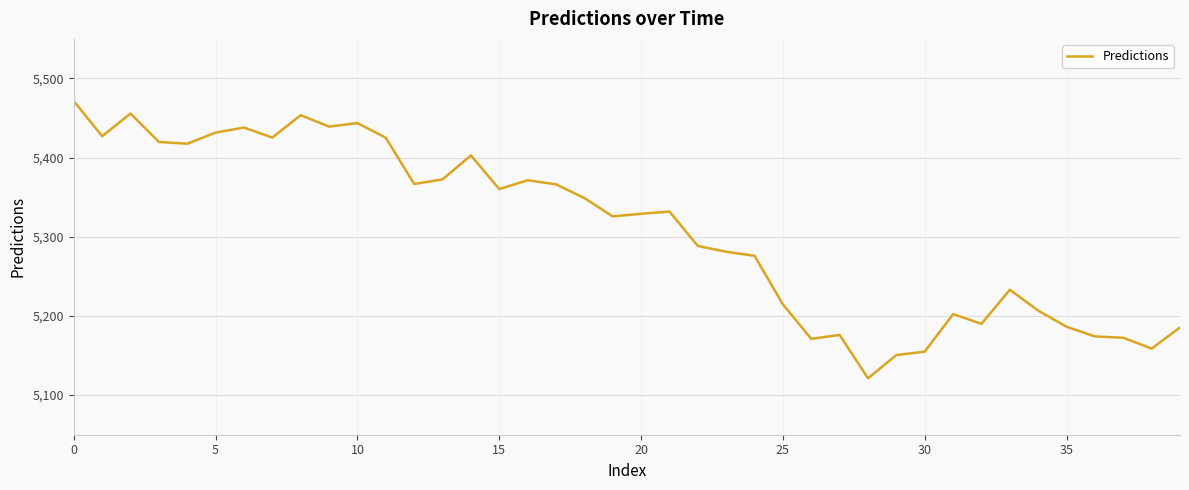

What is the difference between the second highest and second lowest values?

305.1